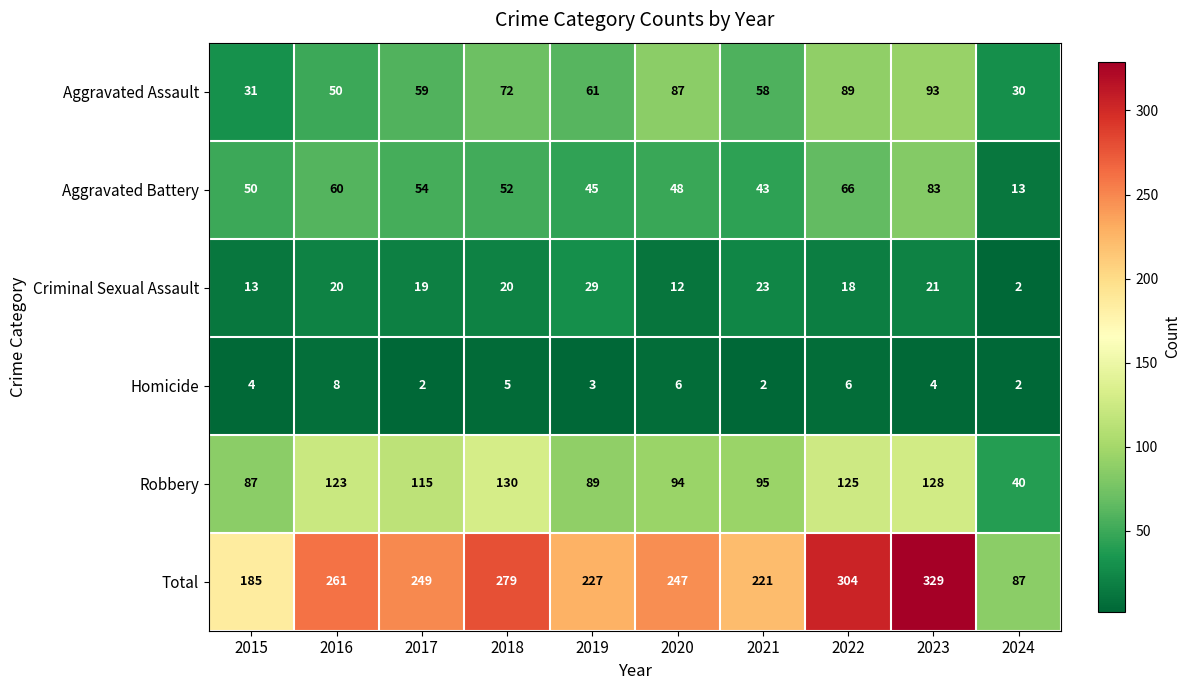

What is the difference between the Total values at 2017 and 2021?

28